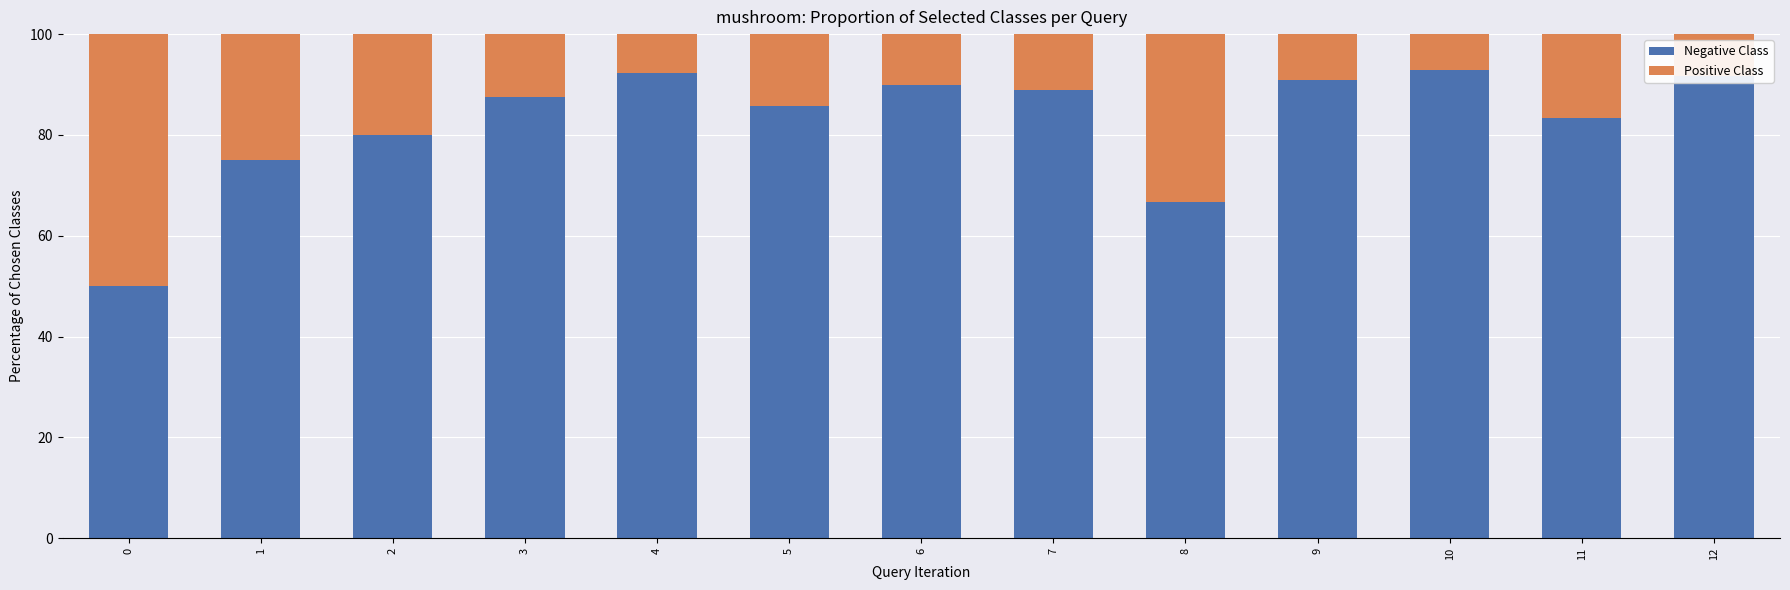

What is the minimum value for Negative Class?

50.0